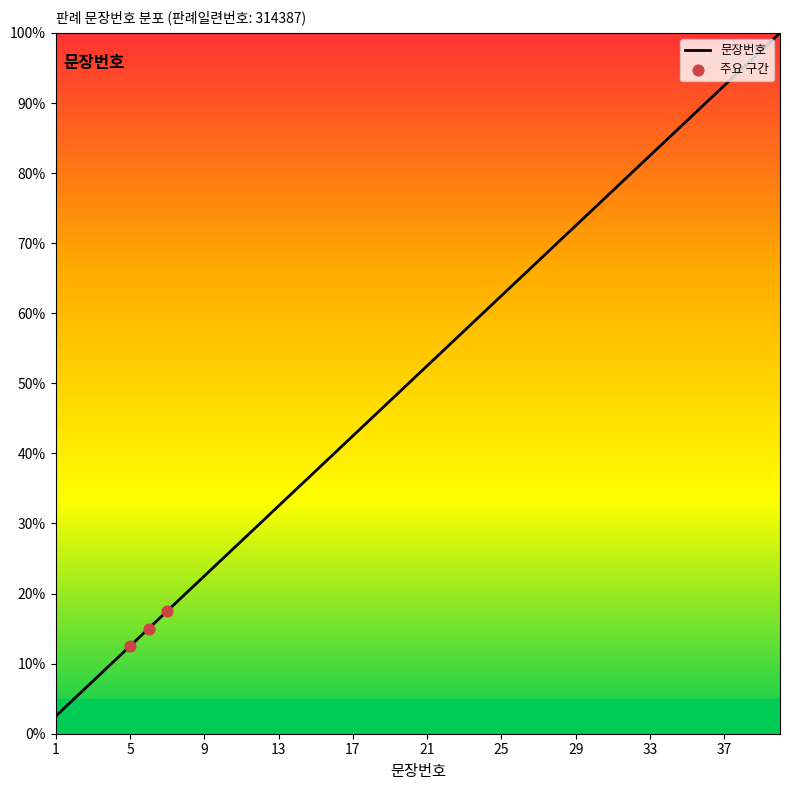

What is the minimum value shown in the chart?

2.5